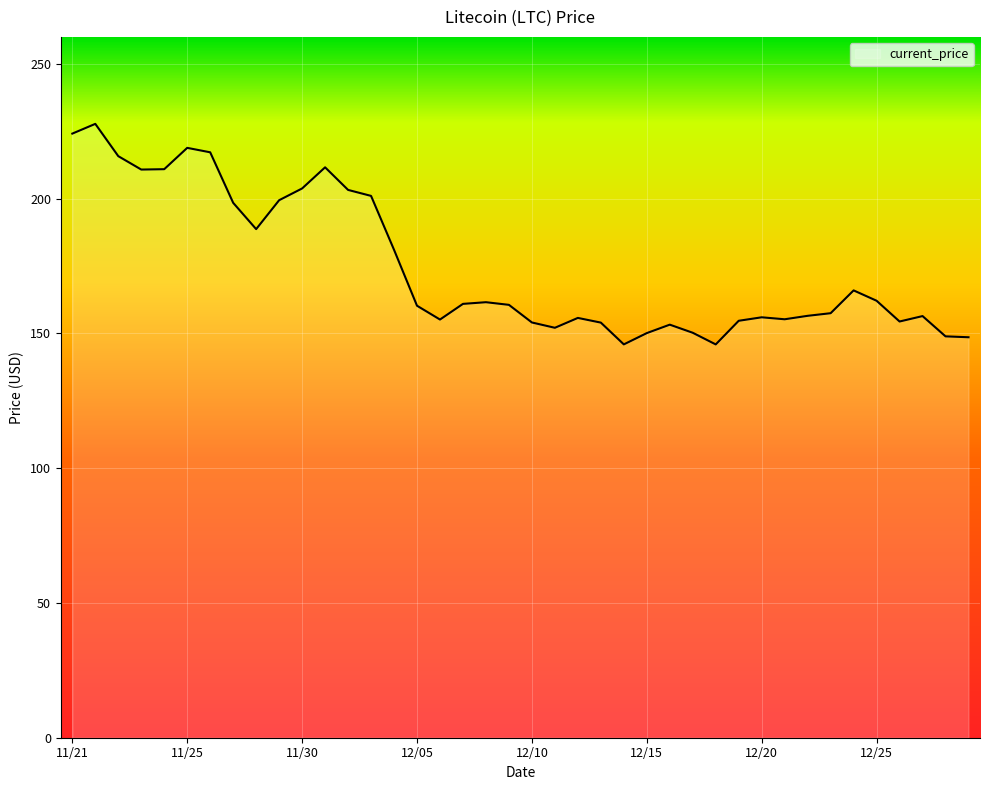

How many lines are shown in the chart?

1